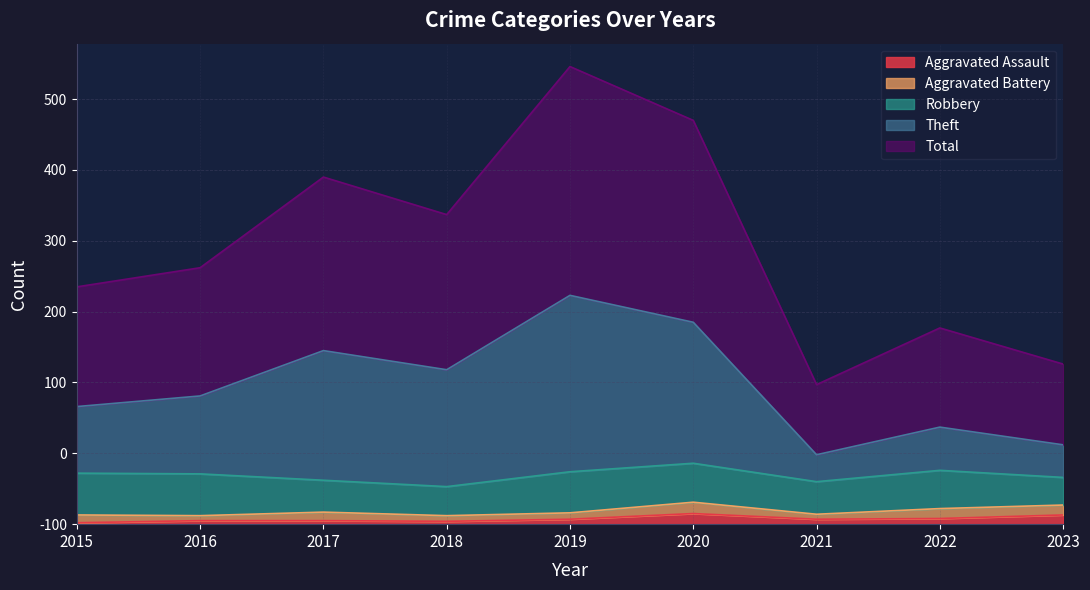

At which label does Total reach its peak?

2019